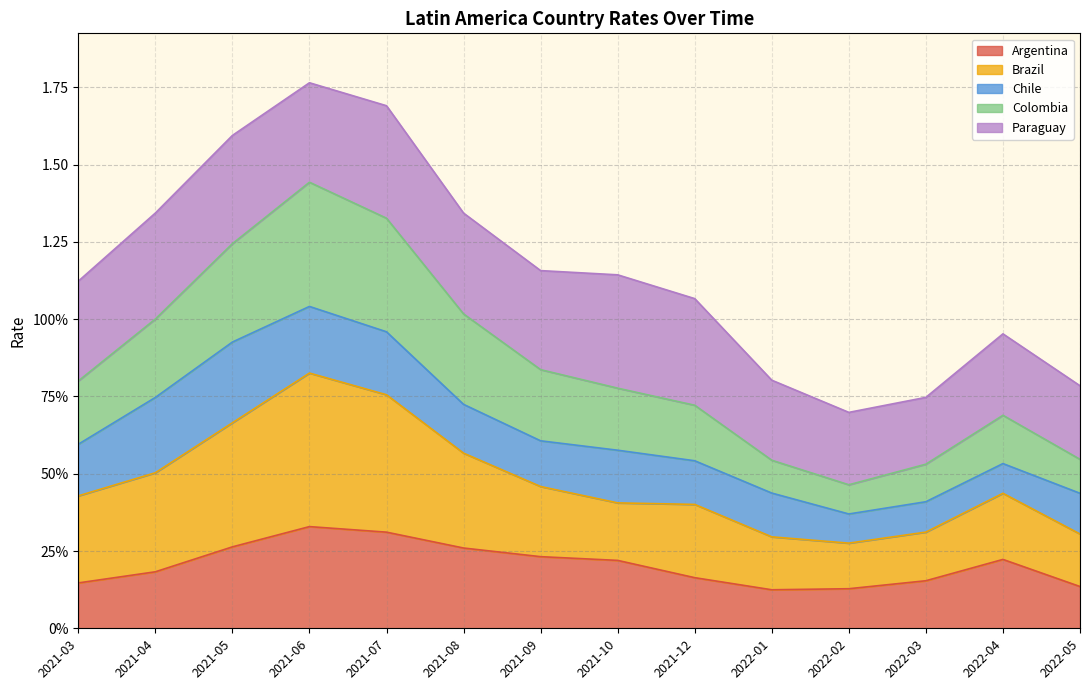

Between 2021-03 and 2022-02, which is larger?

2021-03